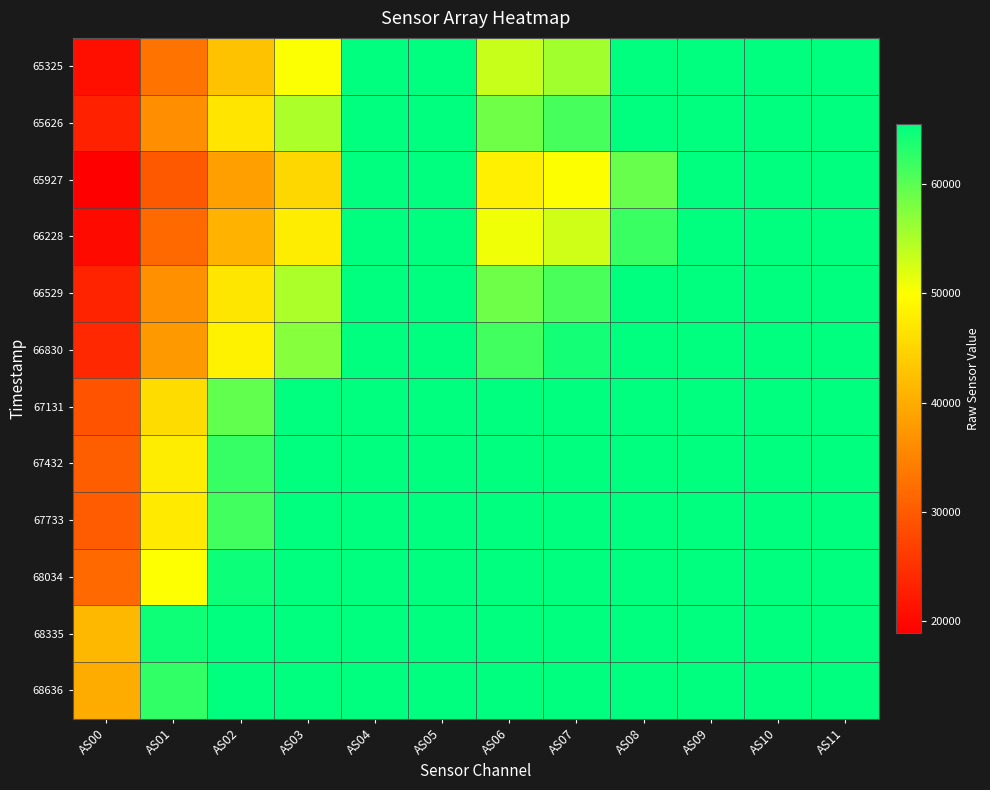

Reading left to right, transcribe all the data shown in this chart.

65325: AS00=20920	AS01=33025	AS02=42604	AS03=50165	AS04=65535	AS05=65535	AS06=53347	AS07=55640	AS08=65535	AS09=65535	AS10=65535	AS11=65535
65626: AS00=23071	AS01=36363	AS02=46814	AS03=55048	AS04=65535	AS05=65535	AS06=58627	AS07=61184	AS08=65535	AS09=65535	AS10=65535	AS11=65535
65927: AS00=18921	AS01=29795	AS02=38364	AS03=45143	AS04=65535	AS05=65535	AS06=48098	AS07=50090	AS08=59178	AS09=65535	AS10=65535	AS11=65535
66228: AS00=20196	AS01=31812	AS02=40814	AS03=47796	AS04=65535	AS05=65535	AS06=50811	AS07=52842	AS08=61951	AS09=65535	AS10=65535	AS11=65535
66529: AS00=23264	AS01=36632	AS02=46997	AS03=55046	AS04=65535	AS05=65535	AS06=58708	AS07=61056	AS08=65535	AS09=65535	AS10=65535	AS11=65535
66830: AS00=23858	AS01=37611	AS02=48466	AS03=57297	AS04=65535	AS05=65535	AS06=61594	AS07=64324	AS08=65535	AS09=65535	AS10=65535	AS11=65535
67131: AS00=29095	AS01=45706	AS02=59539	AS03=65535	AS04=65535	AS05=65535	AS06=65535	AS07=65535	AS08=65535	AS09=65535	AS10=65535	AS11=65535
67432: AS00=30483	AS01=47842	AS02=62169	AS03=65535	AS04=65535	AS05=65535	AS06=65535	AS07=65535	AS08=65535	AS09=65535	AS10=65535	AS11=65535
67733: AS00=30072	AS01=47465	AS02=61547	AS03=65535	AS04=65535	AS05=65535	AS06=65535	AS07=65535	AS08=65535	AS09=65535	AS10=65535	AS11=65535
68034: AS00=31803	AS01=49972	AS02=64733	AS03=65535	AS04=65535	AS05=65535	AS06=65535	AS07=65535	AS08=65535	AS09=65535	AS10=65535	AS11=65535
68335: AS00=41368	AS01=64669	AS02=65535	AS03=65535	AS04=65535	AS05=65535	AS06=65535	AS07=65535	AS08=65535	AS09=65535	AS10=65535	AS11=65535
68636: AS00=39911	AS01=62507	AS02=65535	AS03=65535	AS04=65535	AS05=65535	AS06=65535	AS07=65535	AS08=65535	AS09=65535	AS10=65535	AS11=65535